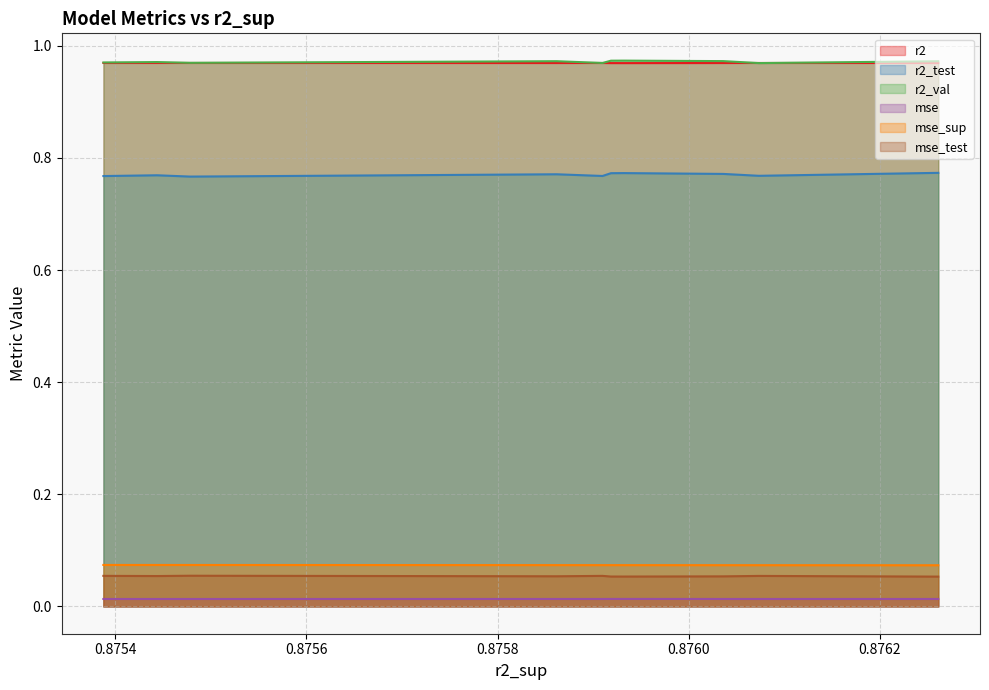

True or false: r2_test and mse_test intersect in this chart.

False